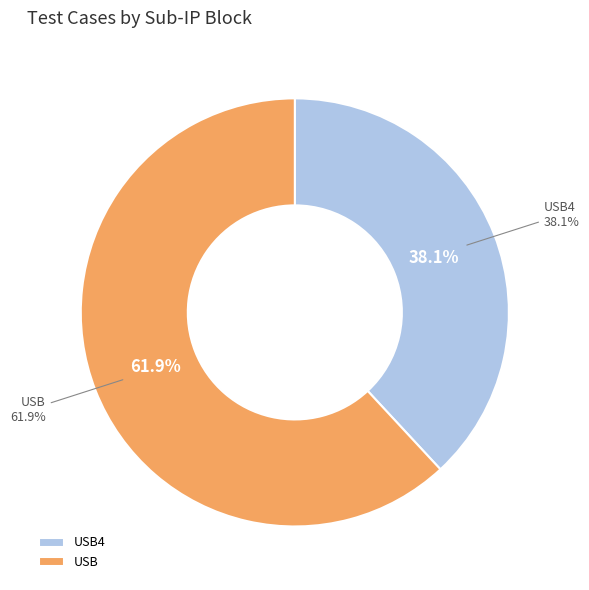

Does USB (Type-C) represent more than half of the total?

No